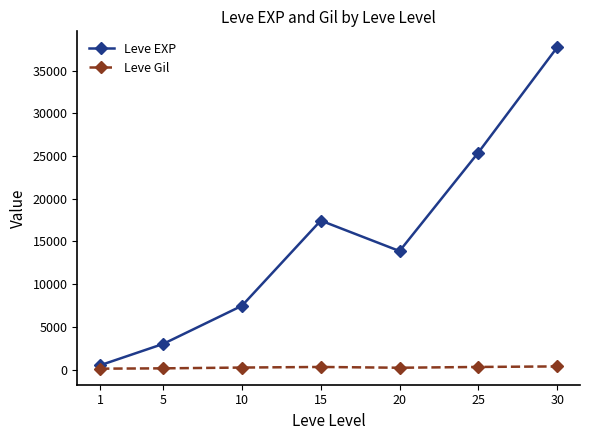

What is the value of the Leve Gil point at the 4th from the left?

312.0